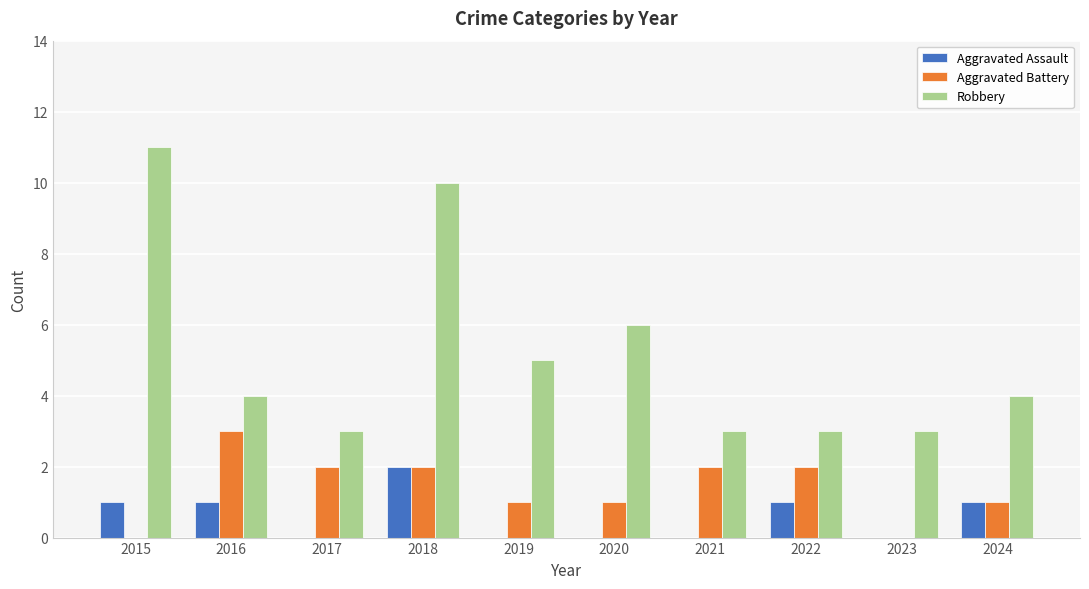

Reading right to left, transcribe all the data shown in this chart.

Aggravated Assault: 1	0	1	0	0	0	2	0	1	1
Aggravated Battery: 1	0	2	2	1	1	2	2	3	0
Robbery: 4	3	3	3	6	5	10	3	4	11